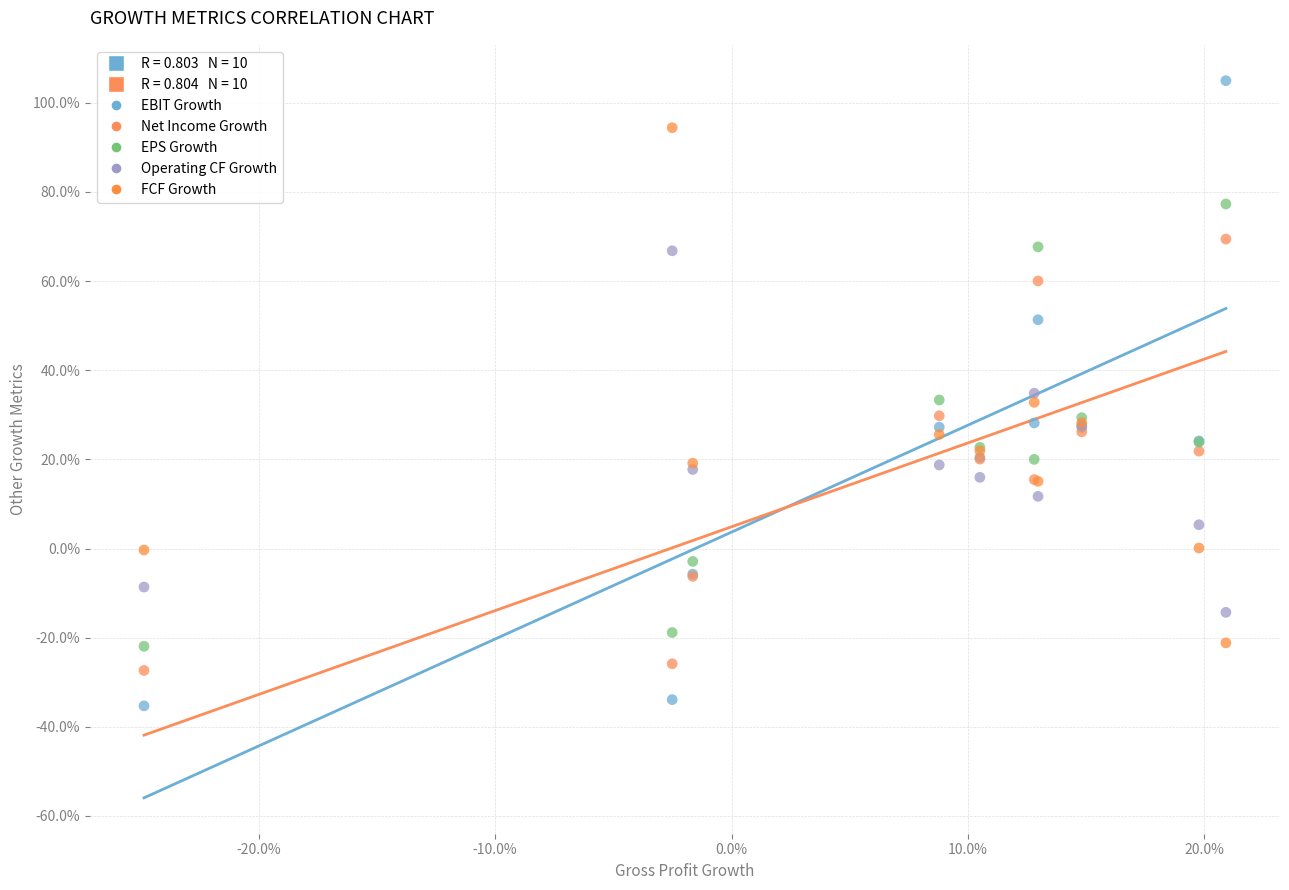

Which series contains the highest Y value?

EBIT Growth